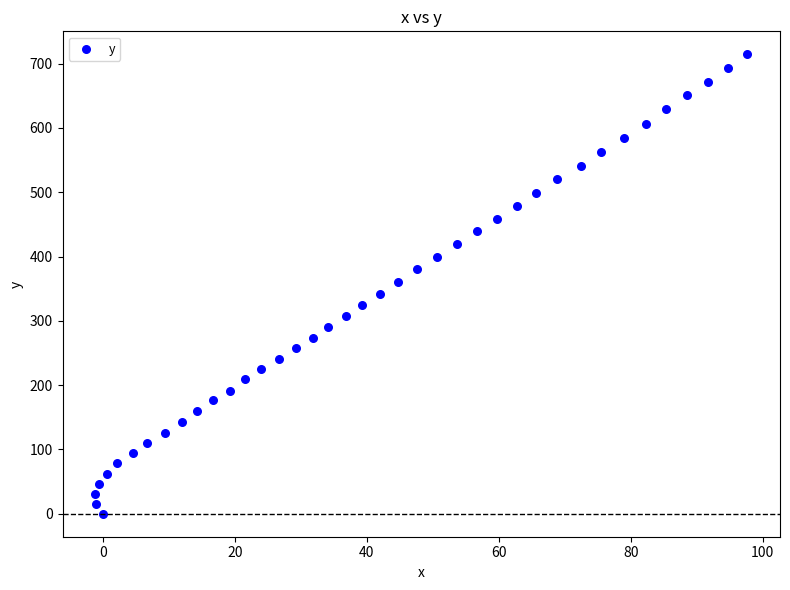

What is the range of Y values (max minus min)?

714.4